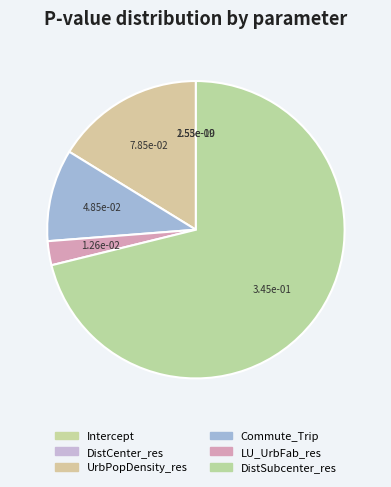

Rank the categories by value from highest to lowest.

DistSubcenter_res, UrbPopDensity_res, Commute_Trip, LU_UrbFab_res, DistCenter_res, Intercept